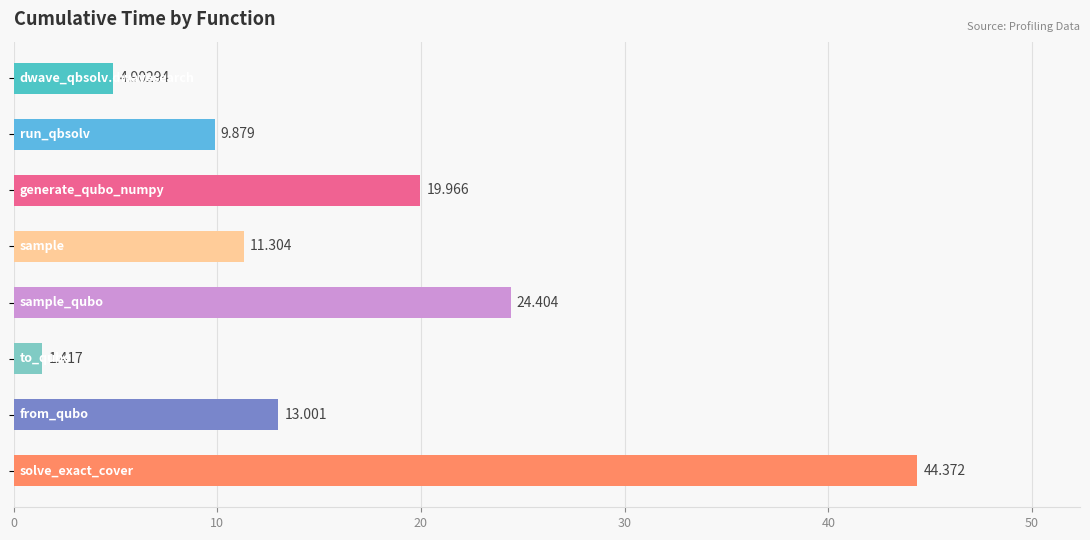

How many bars are there in total?

8